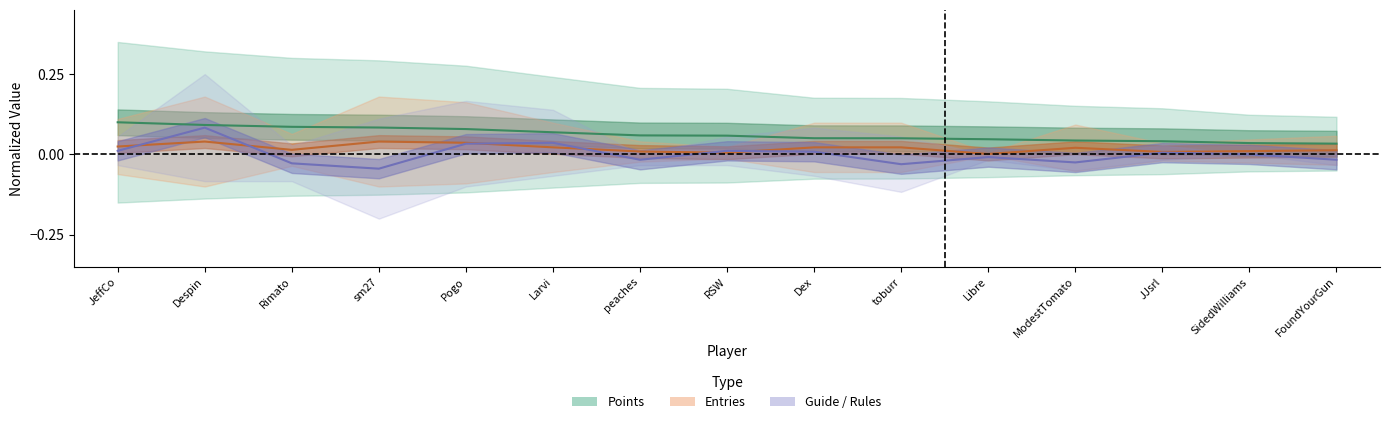

Is it true that Points equals 0.0 at FoundYourGun?

True